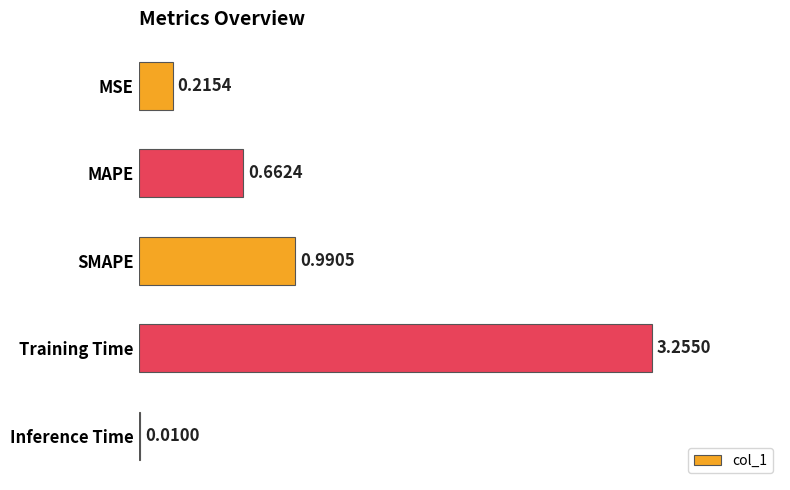

Where is the data nearest to the value 1?

SMAPE